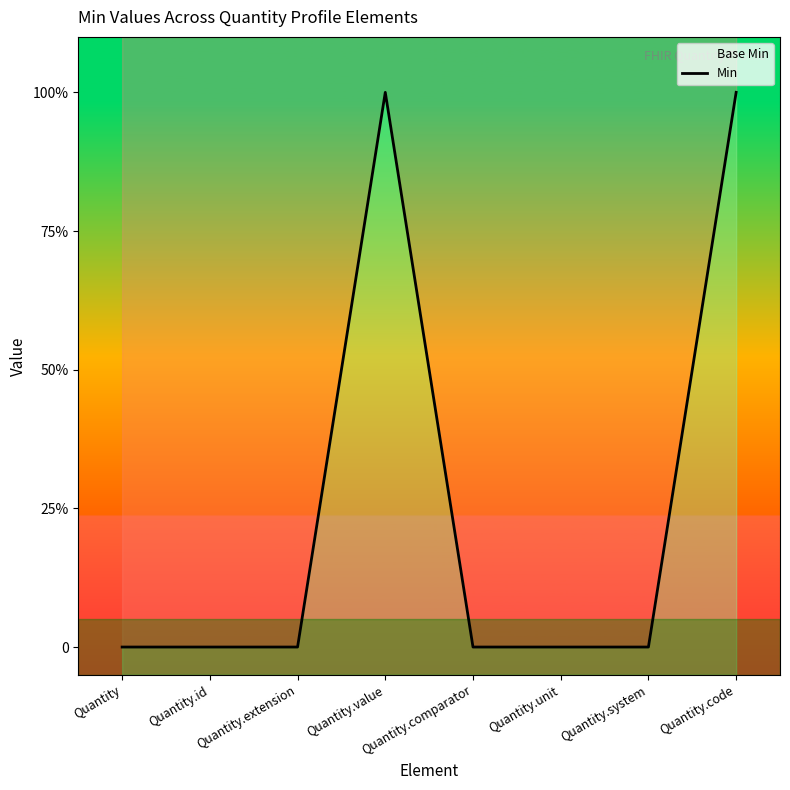

Is it true that the value at Quantity is 0?

True